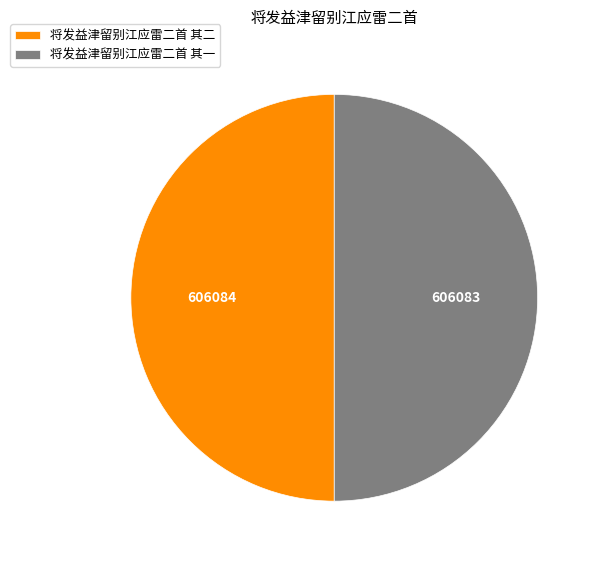

How many segments does this pie chart have?

2